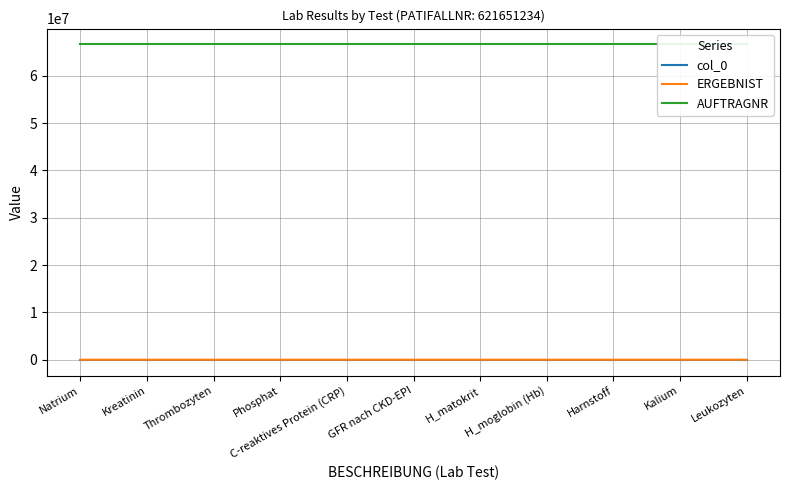

Reading left to right, what are all the values shown in this chart?

col_0: Natrium=2034	Kreatinin=2032	Thrombozyten=2036	Phosphat=2035	C-reaktives Protein (CRP)=2026	GFR nach CKD-EPI=2027	H_matokrit=2028	H_moglobin (Hb)=2029	Harnstoff=2030	Kalium=2031	Leukozyten=2033
ERGEBNIST: Natrium=135	Kreatinin=2	Thrombozyten=239	Phosphat=1	C-reaktives Protein (CRP)=16	GFR nach CKD-EPI=22	H_matokrit=0	H_moglobin (Hb)=11	Harnstoff=112	Kalium=3	Leukozyten=8
AUFTRAGNR: Natrium=66656961	Kreatinin=66656961	Thrombozyten=66656961	Phosphat=66656961	C-reaktives Protein (CRP)=66656961	GFR nach CKD-EPI=66656961	H_matokrit=66656961	H_moglobin (Hb)=66656961	Harnstoff=66656961	Kalium=66656961	Leukozyten=66656961